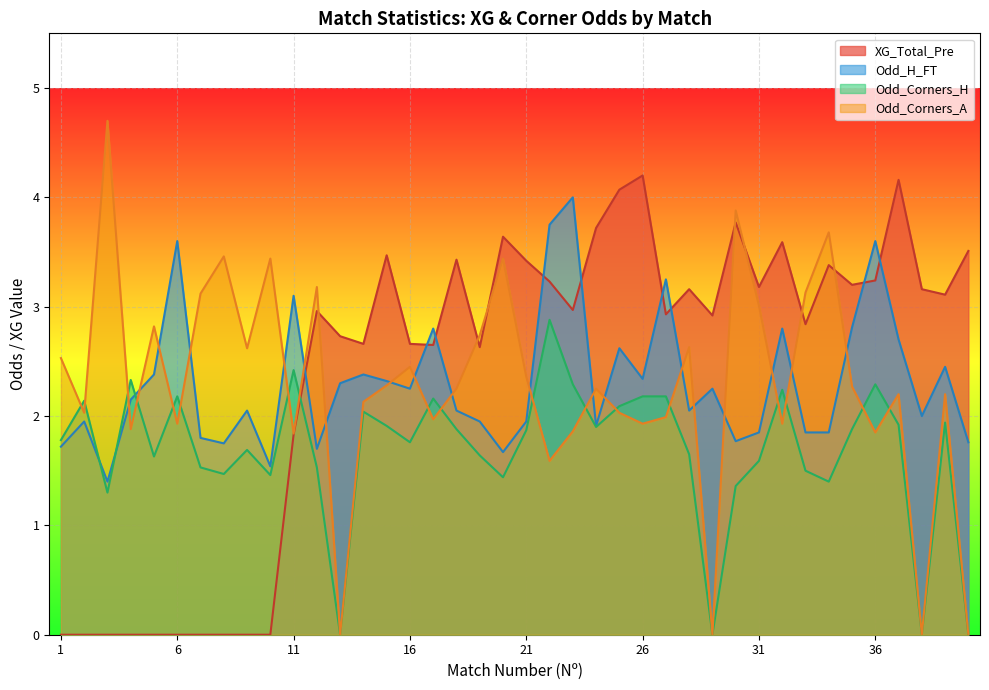

Is the value of Odd_H_FT at 33 greater than the value of Odd_Corners_A at 7?

No